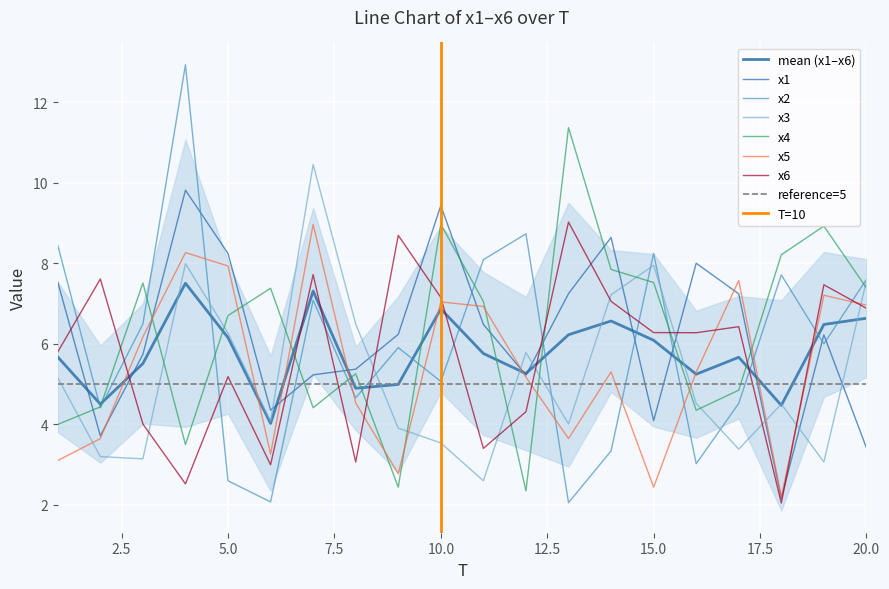

What is the total value across all series at 18?

26.8